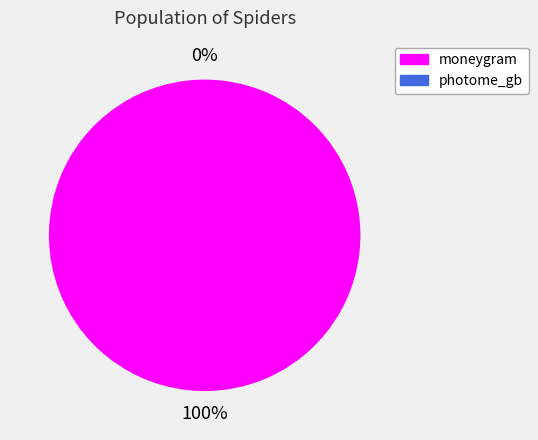

To the nearest percent, what is the combined percentage of photome_gb and moneygram?

100%